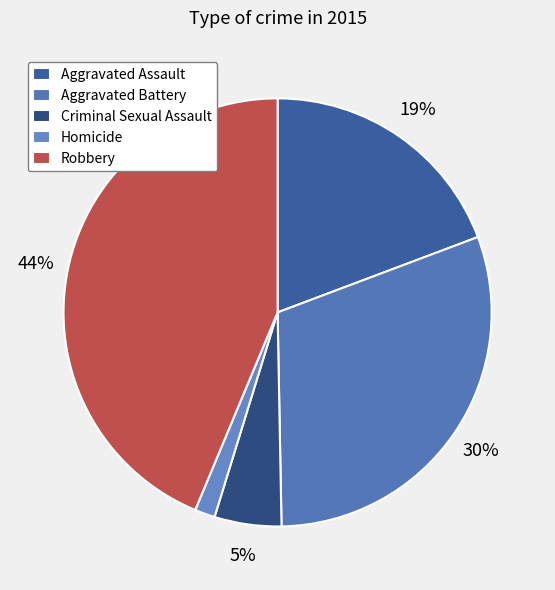

How many slices are in this pie chart?

5